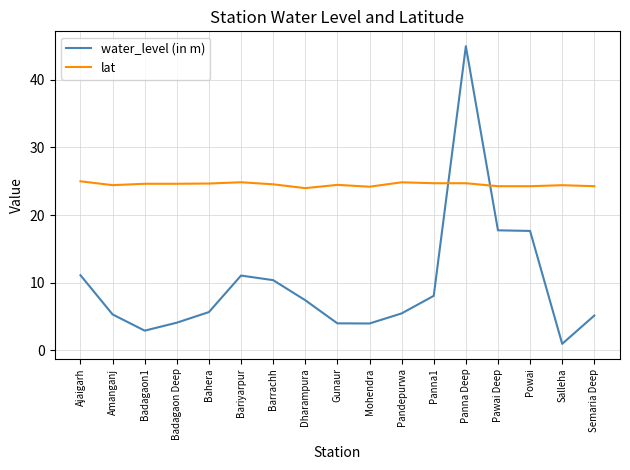

Is it true that water_level (in m) equals 4.0 at Gunaur?

True